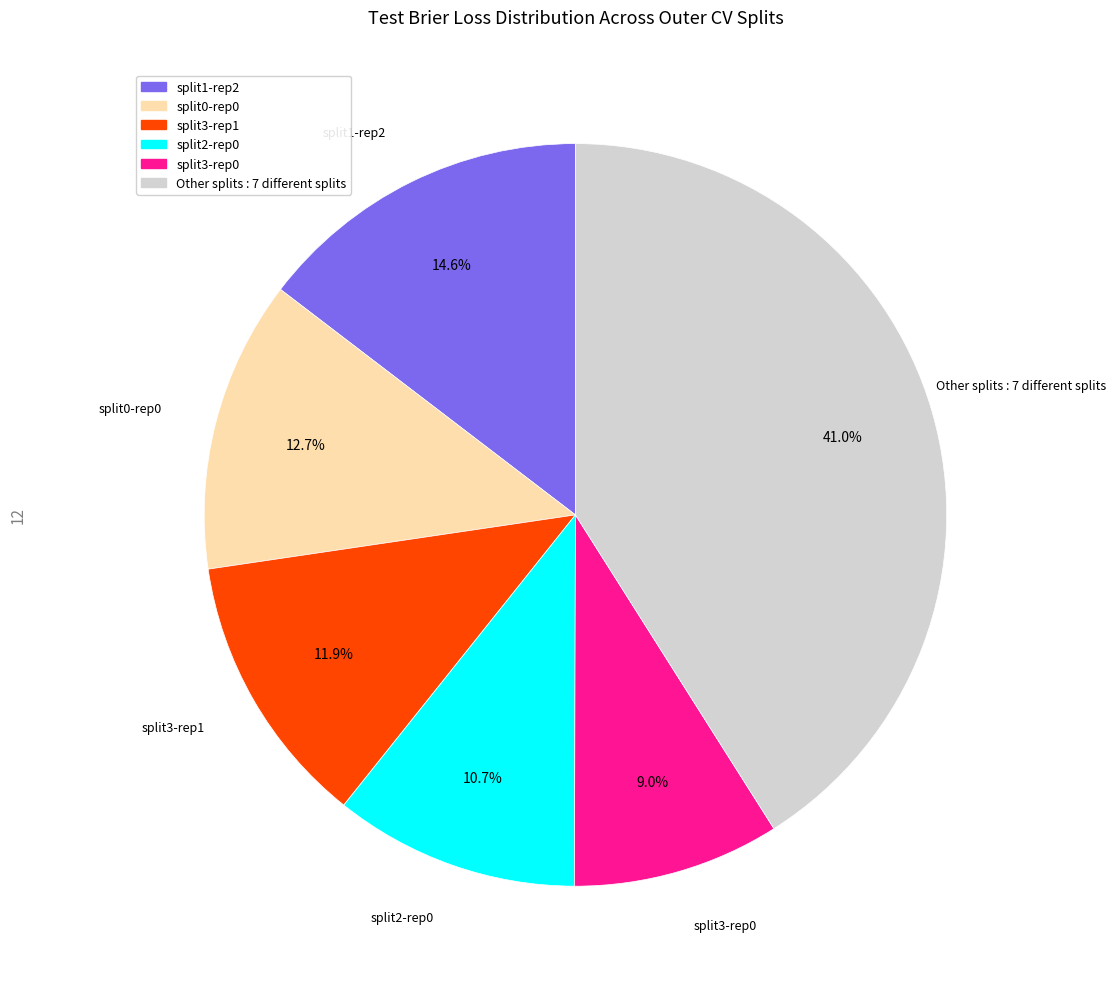

Is there a majority slice in this chart?

No